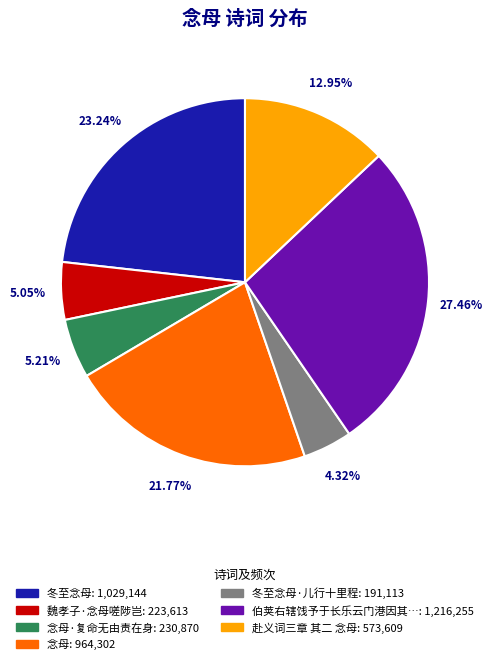

Is there a majority slice in this chart?

No